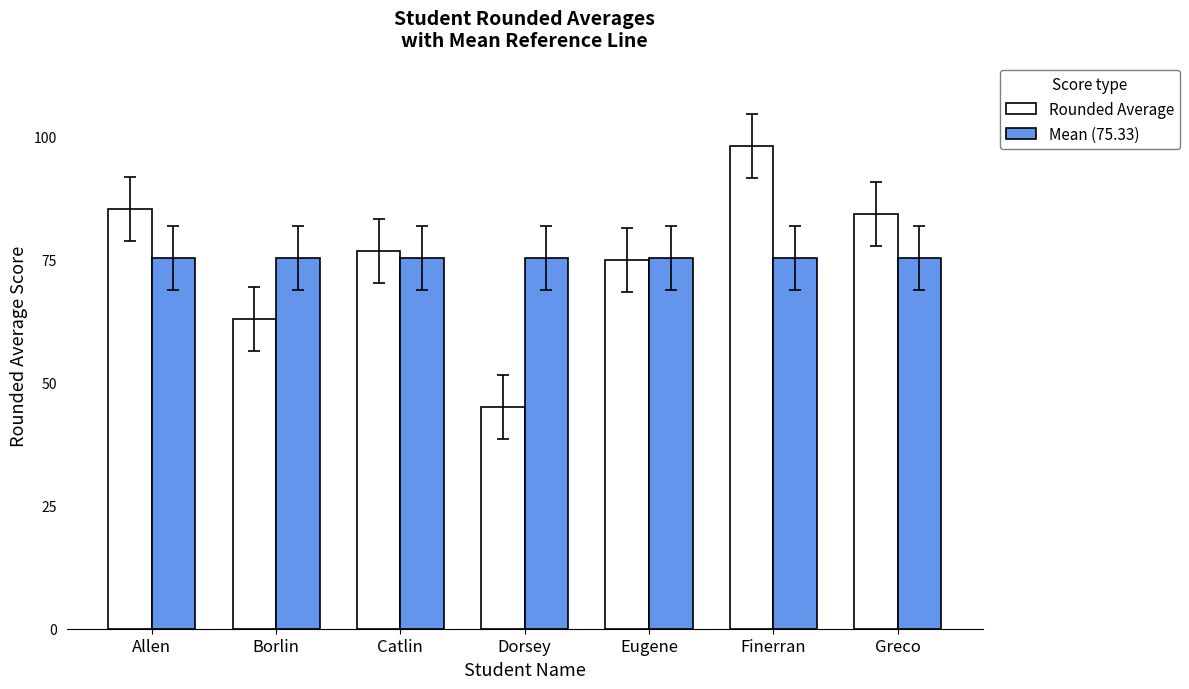

What is the difference between the second highest and second lowest values in the Rounded Average series?

22.3